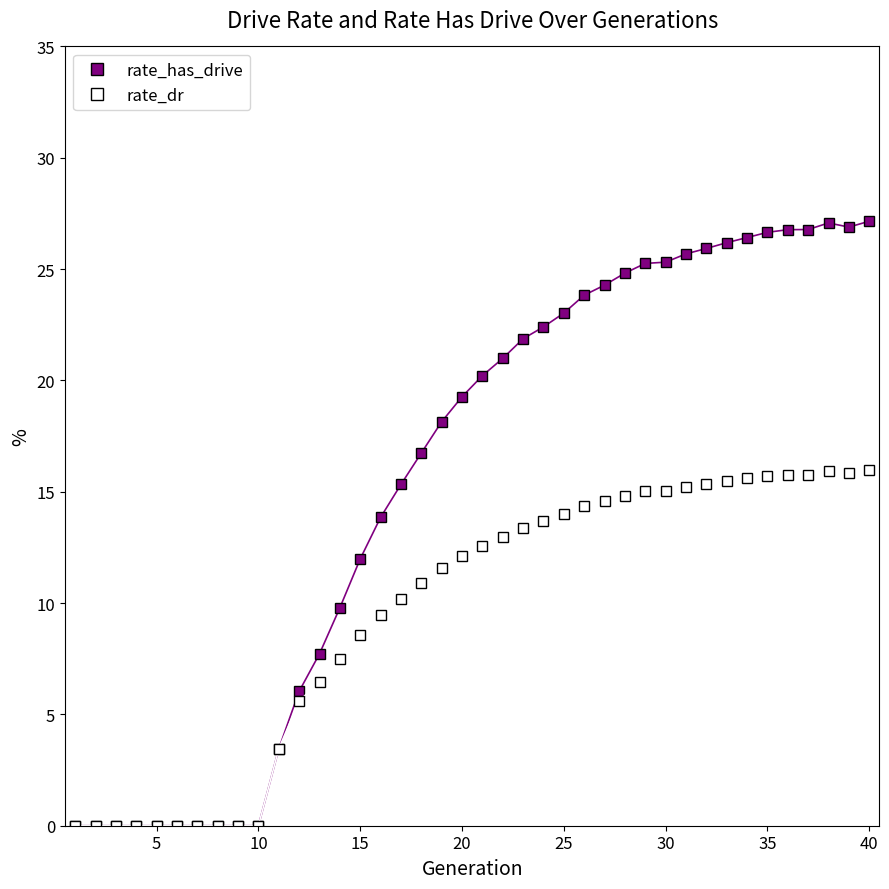

What are all the series names shown in the legend?

rate_has_drive, rate_dr